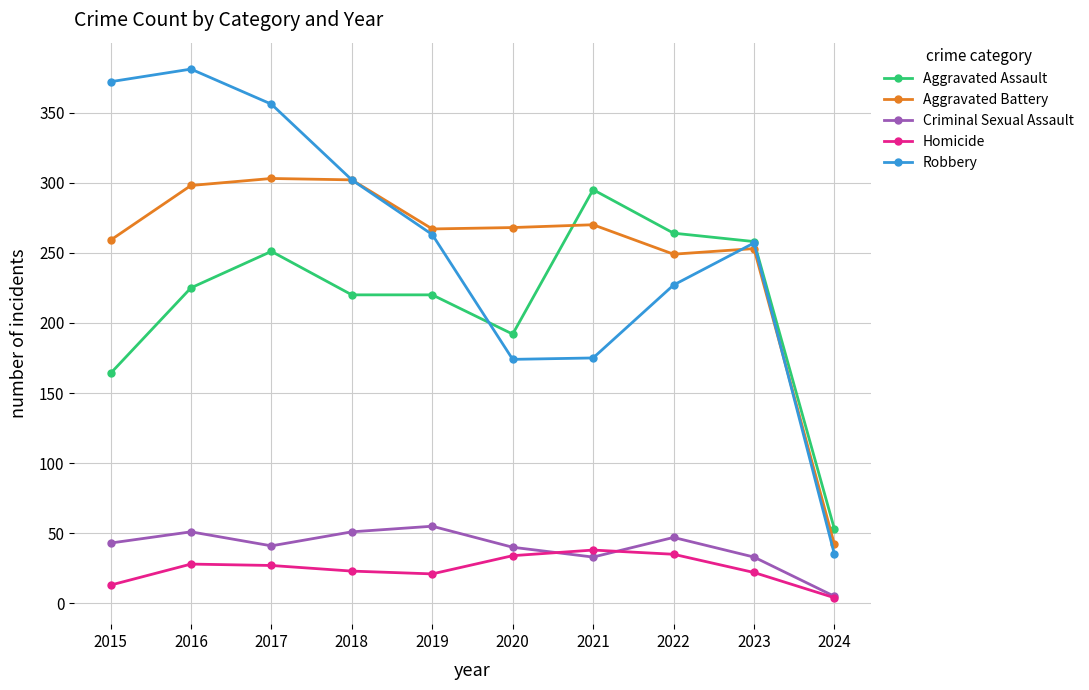

What is the difference between the highest and lowest values at 2018?

279